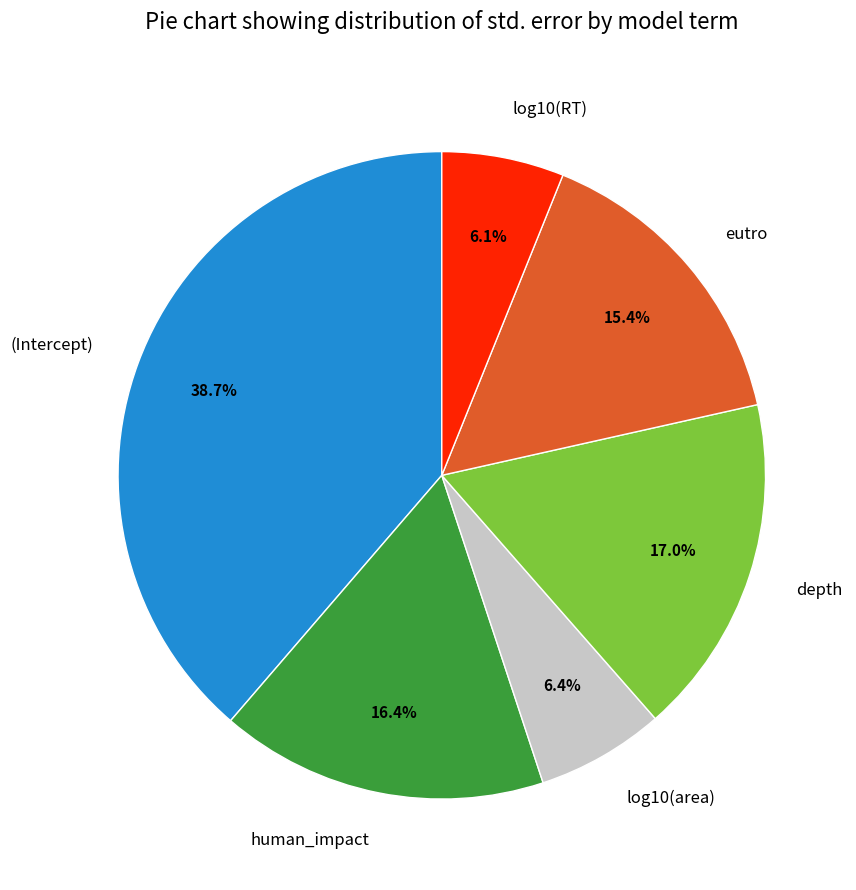

To the nearest percent, what is the difference between the largest and smallest slice percentages?

33%